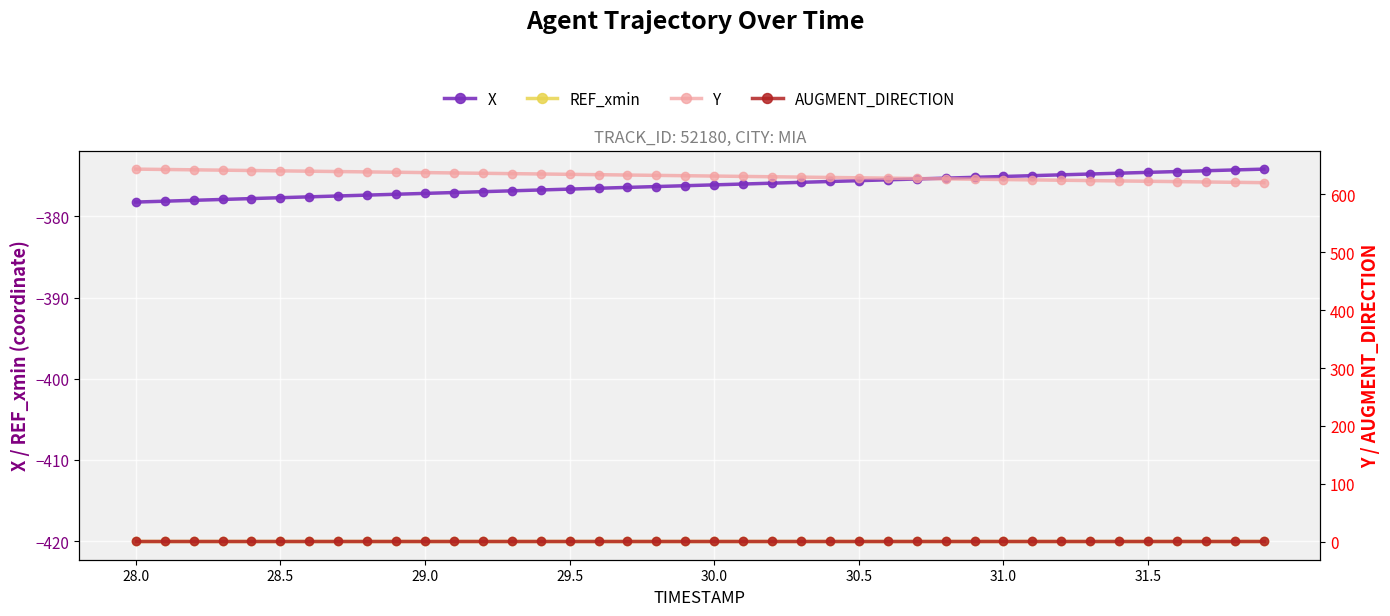

What are all the series names shown in the legend?

X, REF_xmin, Y, AUGMENT_DIRECTION